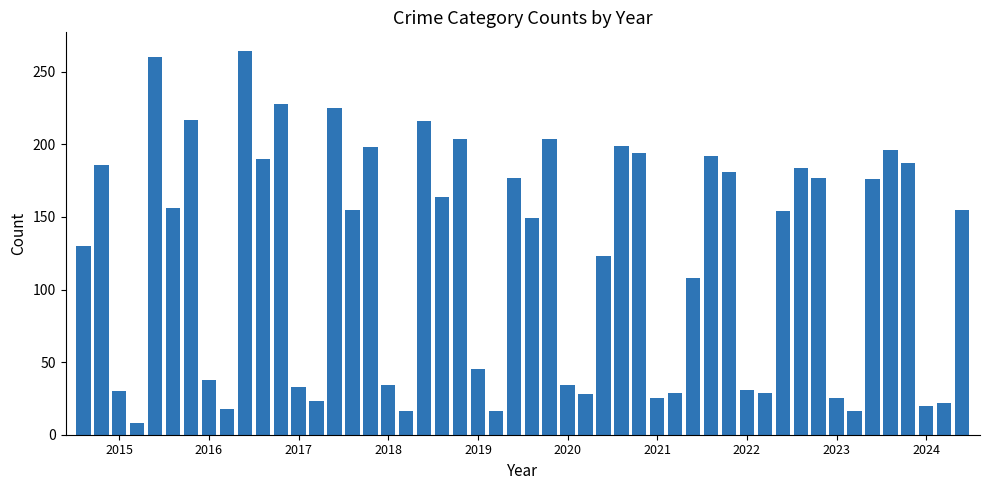

What is the minimum value shown in the chart?

8